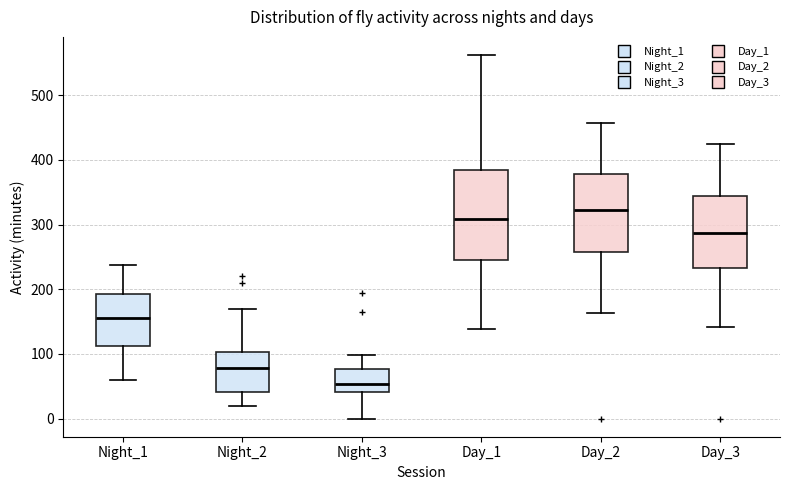

Reading left to right, read every box against the y-axis: the position of its median line, the range the box covers, and the ends of its whiskers. The values are not printed on the chart, so give them approximately, as read against the axis.

Night_1: median 160, box 110 to 190, whiskers 60 to 240
Night_2: median 80, box 40 to 100, whiskers 20 to 170
Night_3: median 50, box 40 to 80, whiskers 0 to 100
Day_1: median 310, box 250 to 390, whiskers 140 to 560
Day_2: median 320, box 260 to 380, whiskers 160 to 460
Day_3: median 290, box 230 to 340, whiskers 140 to 420